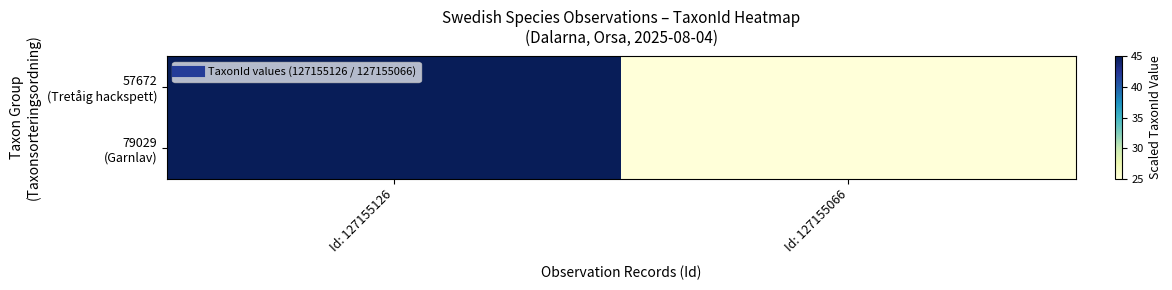

Between Id: 127155126 and Id: 127155066, which is larger?

Id: 127155126